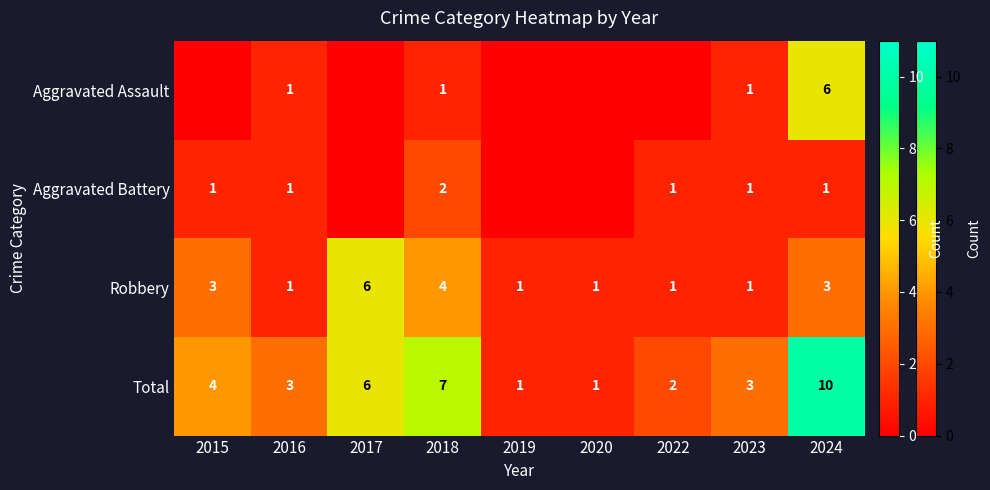

True or false: Aggravated Assault has a value of 0 at 2018.

False